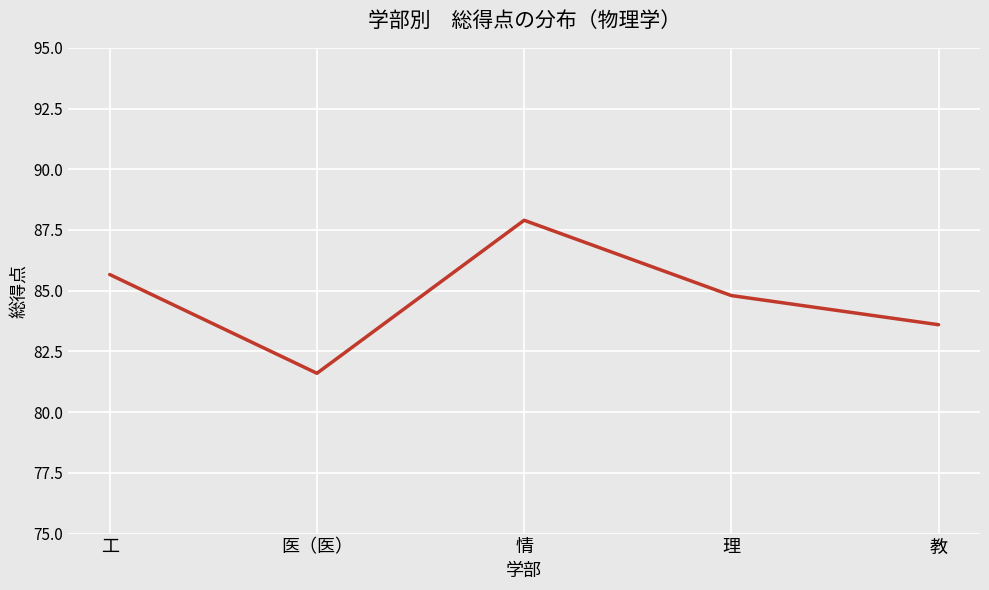

Which label corresponds to the largest value in the chart?

情